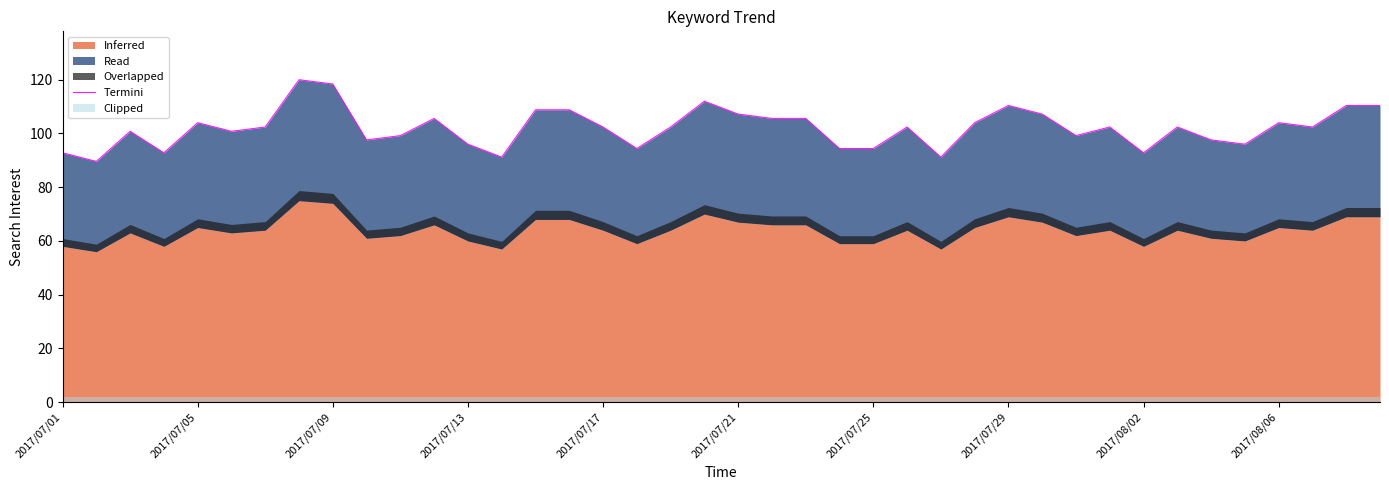

What is the approximate value at 19?

112.0